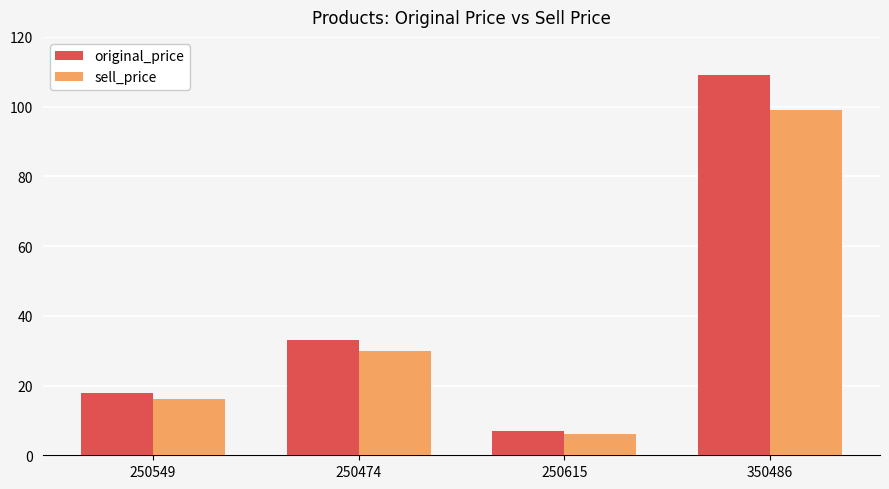

At which category is the sum across all series the highest?

350486